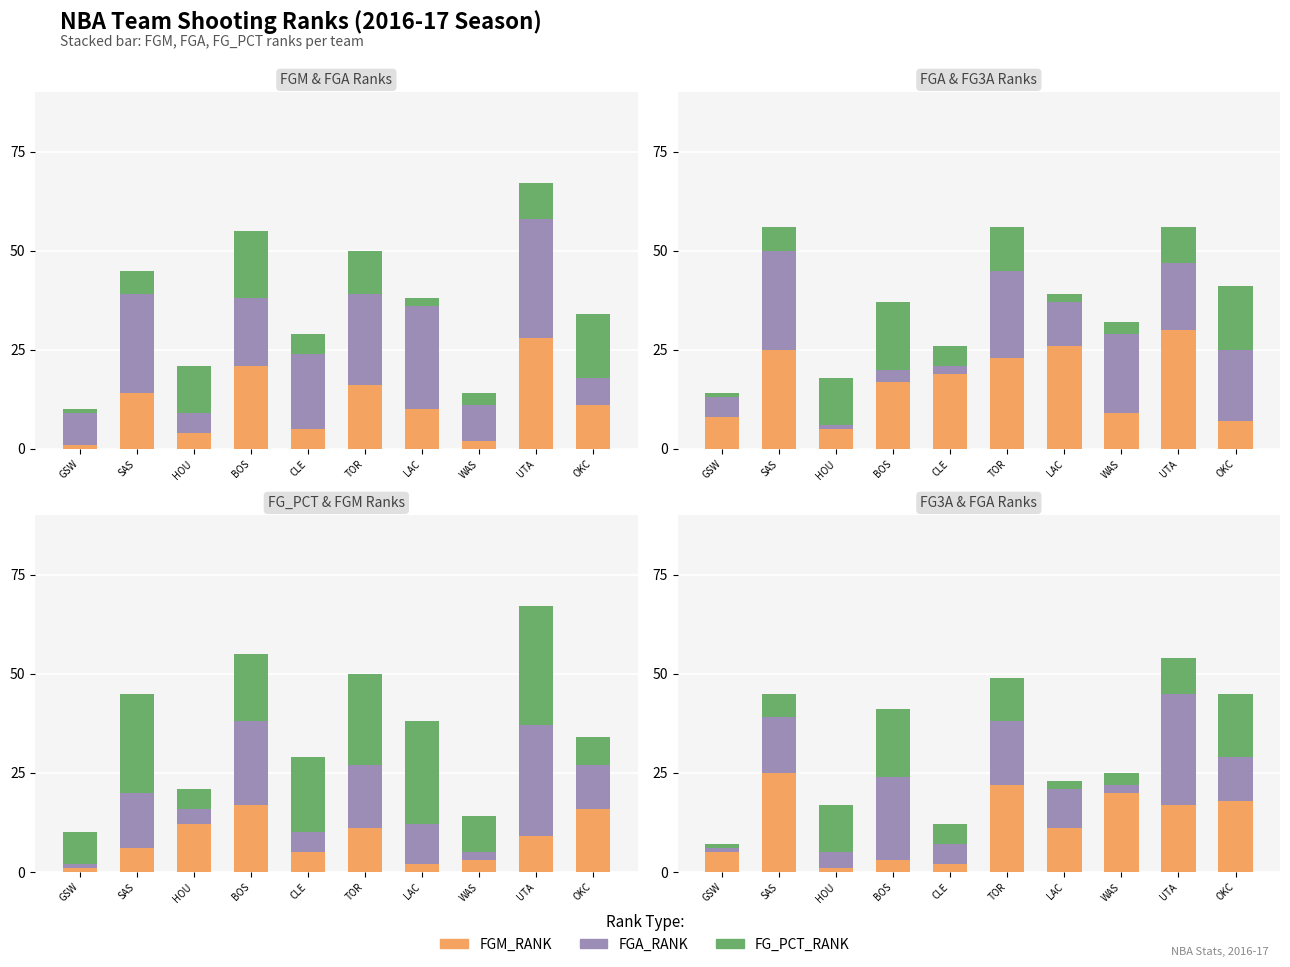

Which label corresponds to the largest value in the chart?

UTA